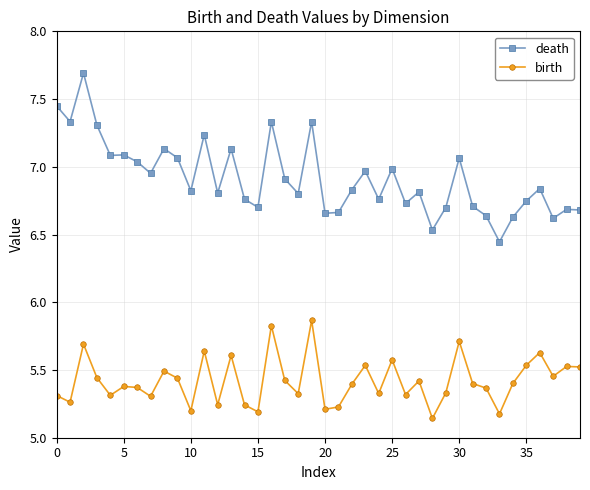

Count the number of data series in this chart.

2